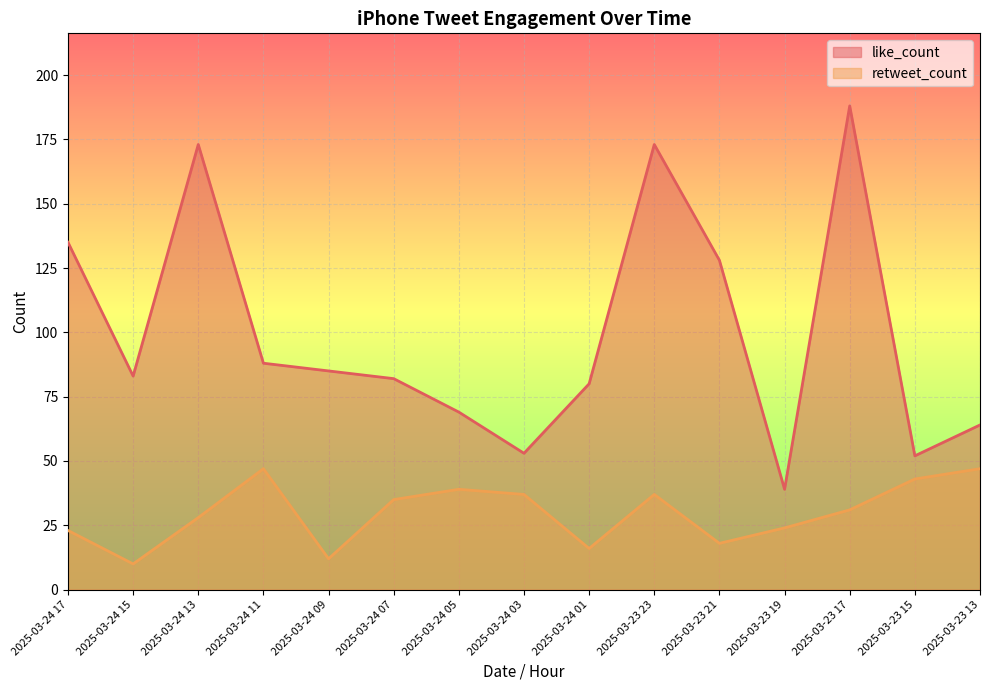

Which series has the largest total across all categories?

like_count